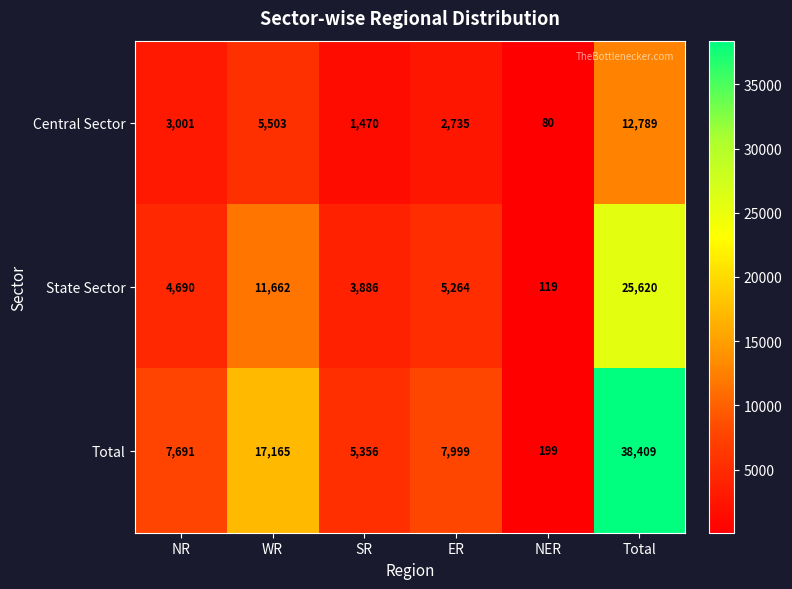

List the series in order of their overall mean, lowest first.

Central Sector, State Sector, Total